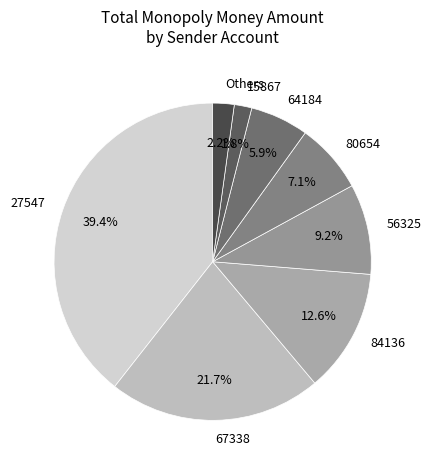

What percentage is NOT represented by 27547?

60.6%